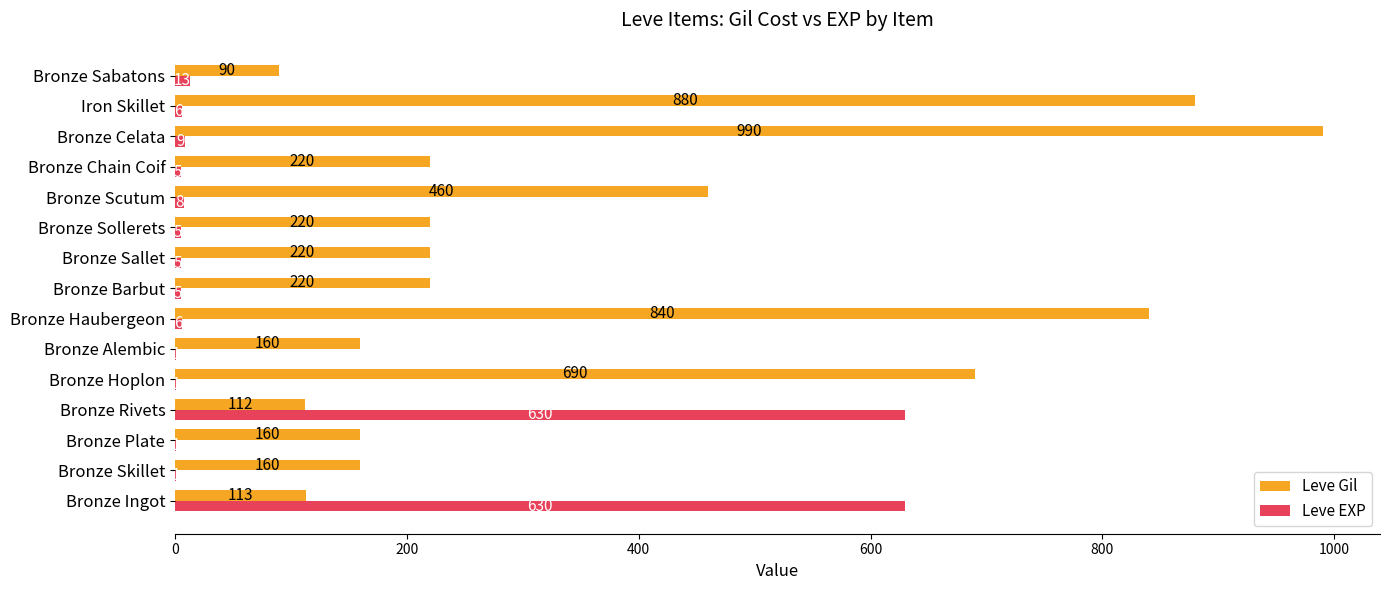

Which series changed the most between Bronze Hoplon and Bronze Haubergeon?

Leve Gil